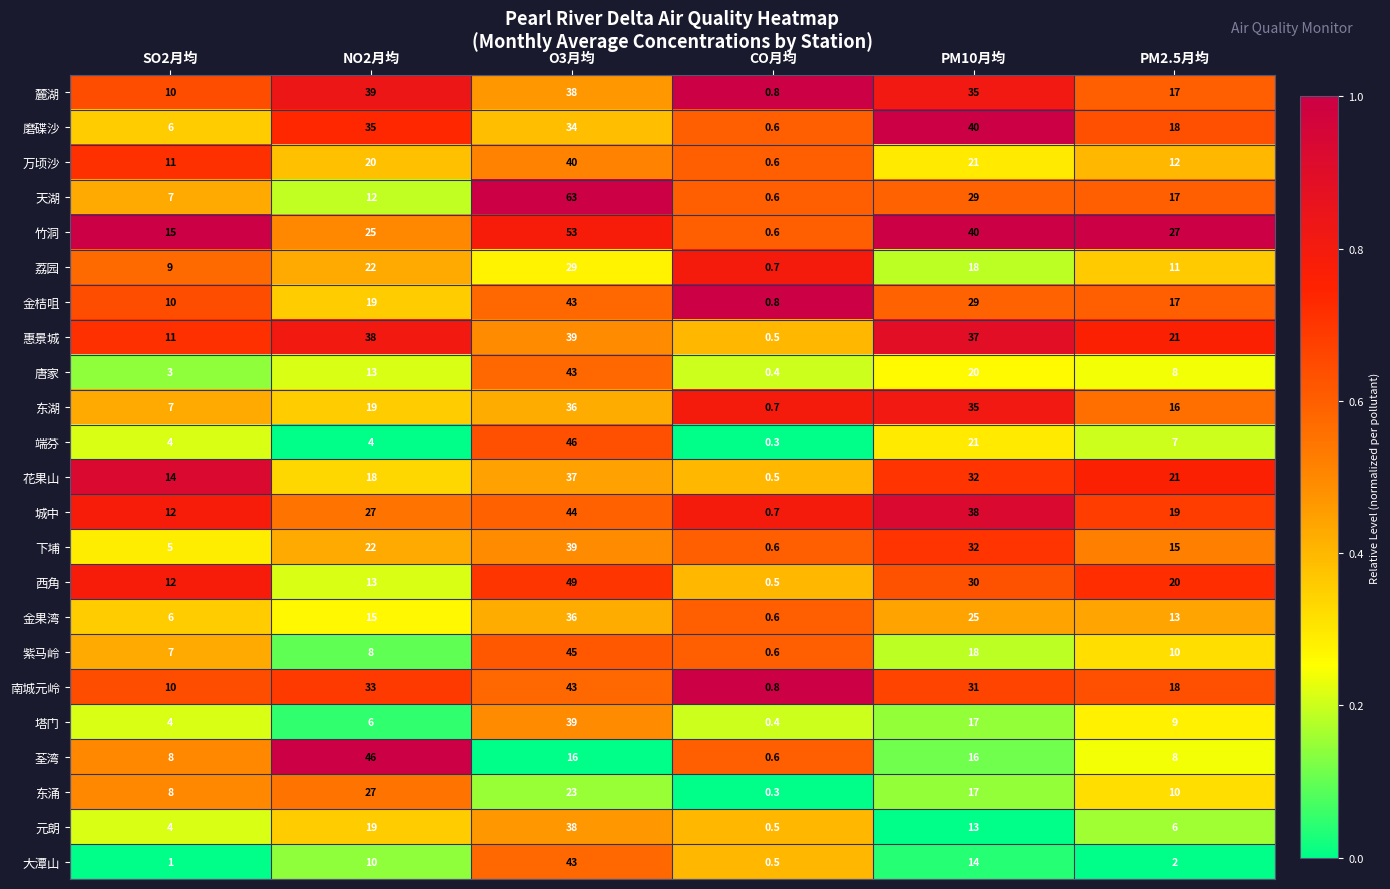

Where is 荔园 nearest to the value 14?

PM2.5月均